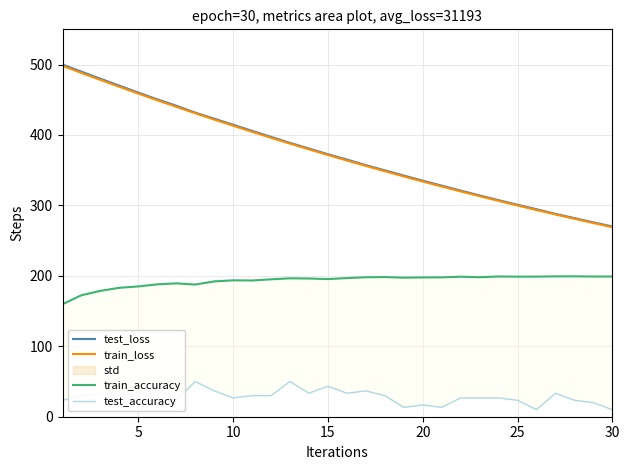

At how many categories does at least one series exceed 287?

27